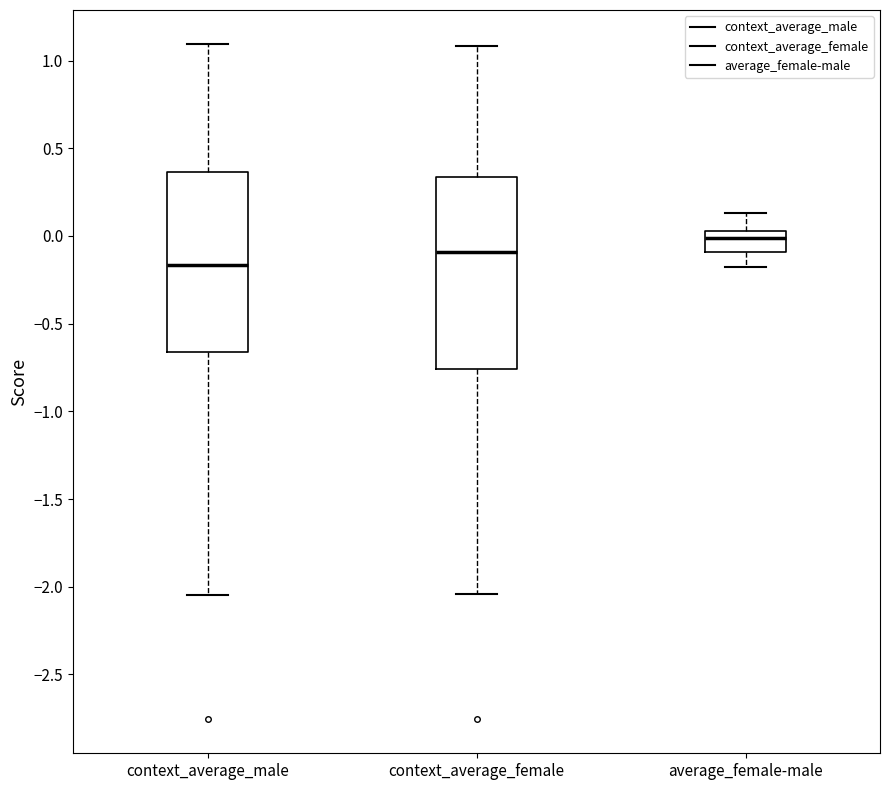

Which box has the lowest median line?

context_average_male